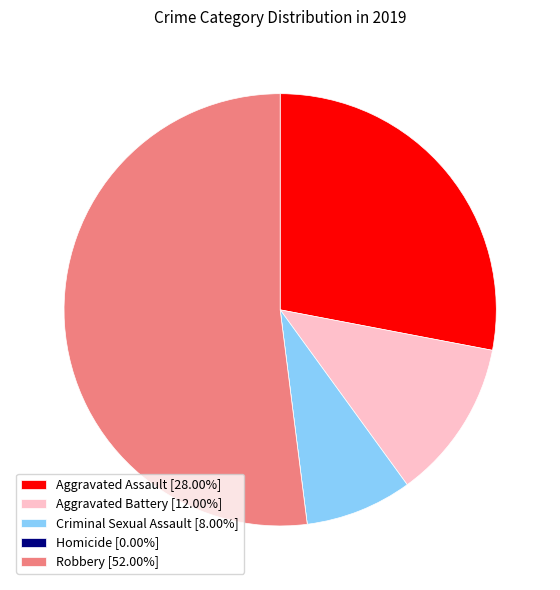

Is there a majority slice in this chart?

Yes